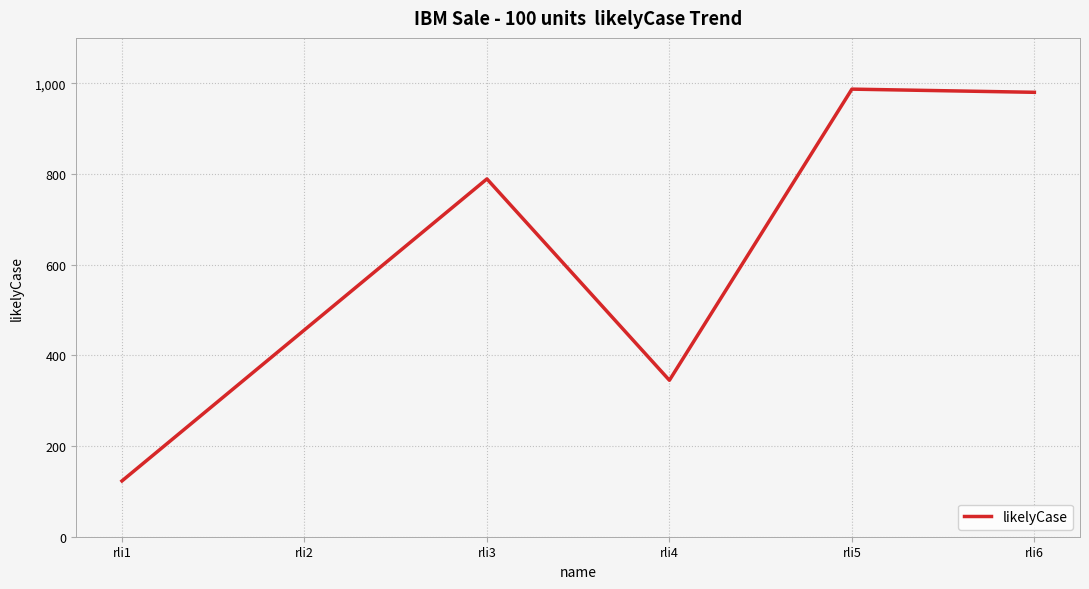

Approximately how many times larger is the value at rli2 compared to rli3?

0.6